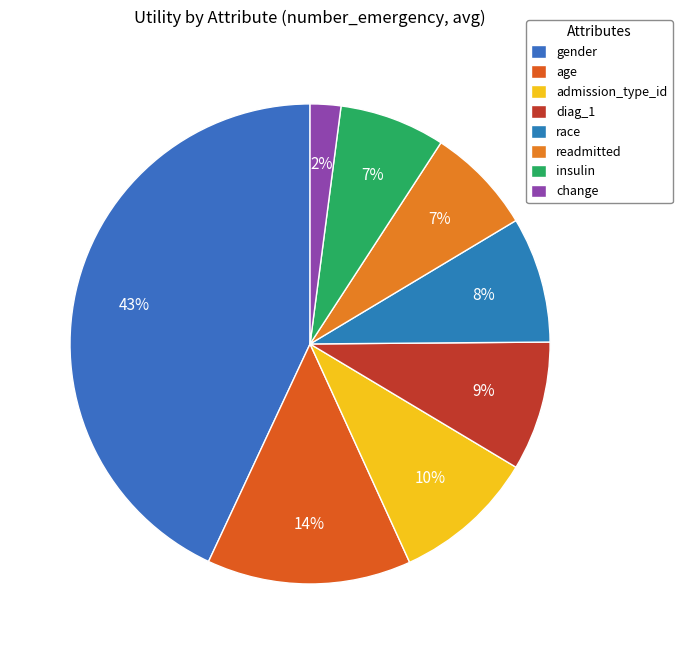

Count the number of slices in the pie.

8